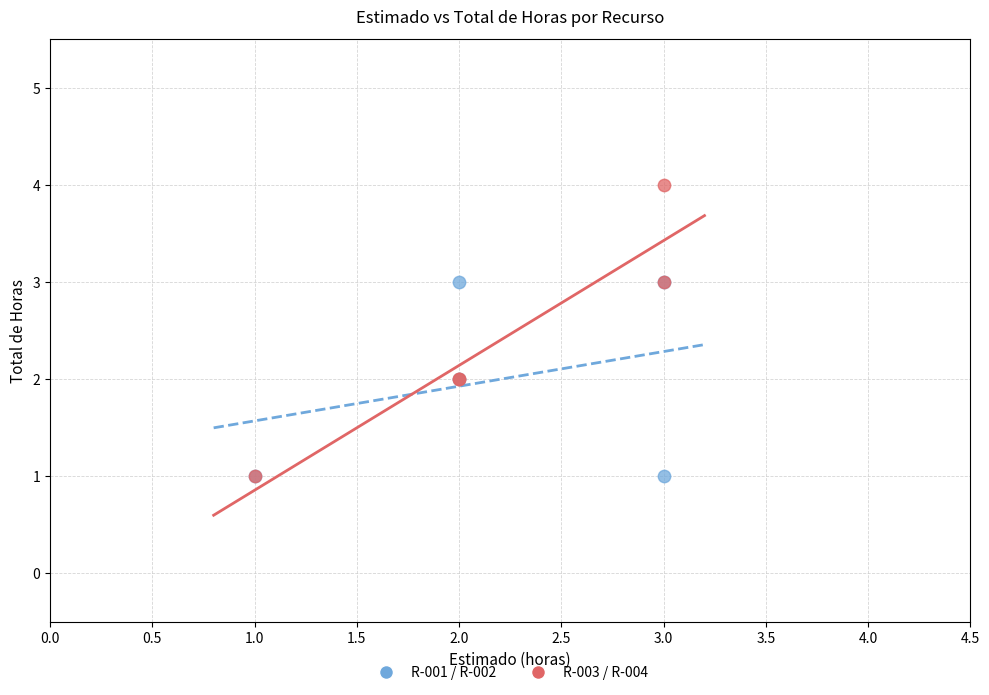

Which series has the largest Y range (max minus min)?

R-003 / R-004